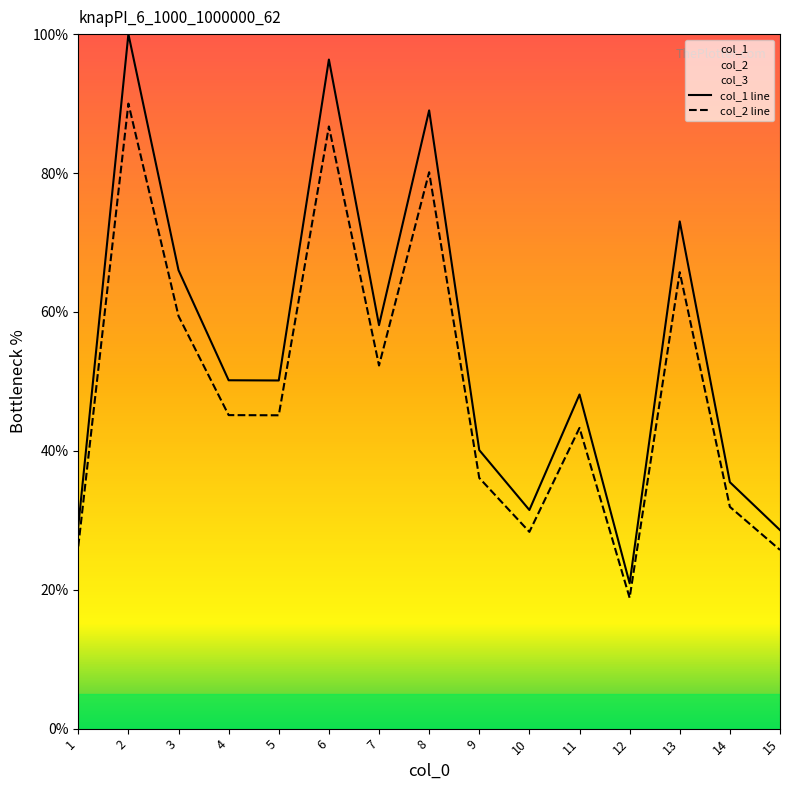

Is the value of col_1 line at 10 greater than the value of col_2 line at 1?

Yes